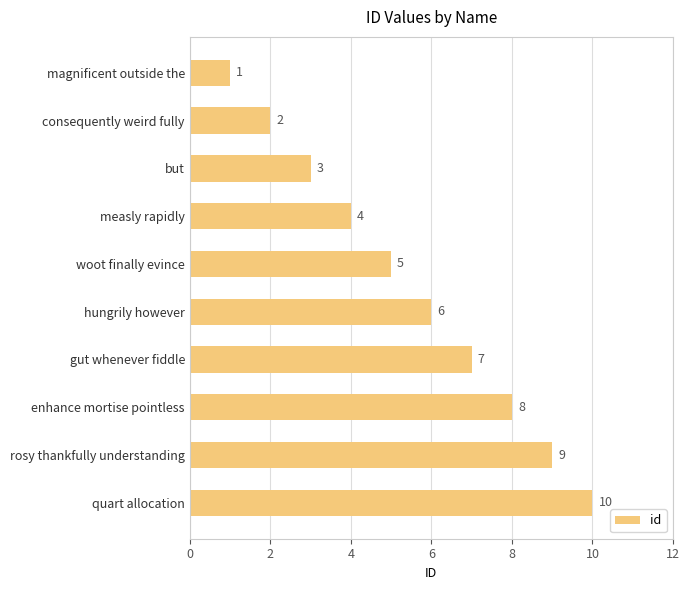

Which has a higher value, rosy thankfully understanding or hungrily however?

rosy thankfully understanding